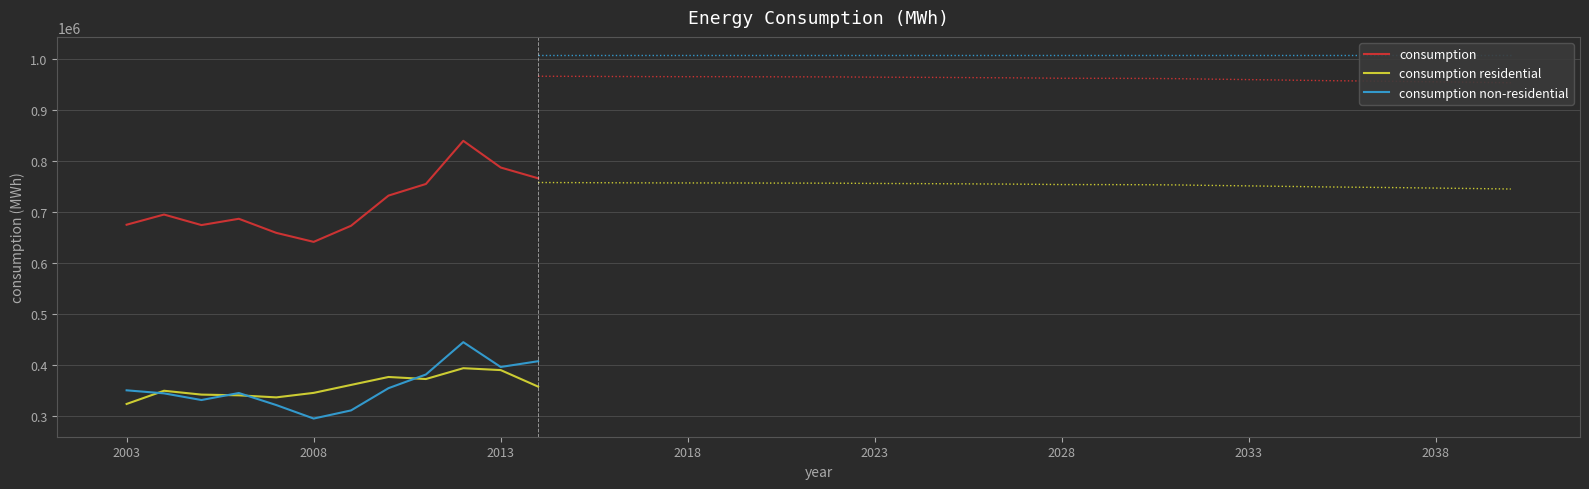

In consumption non-residential, how many points are higher than both neighbors (excluding endpoints)?

2